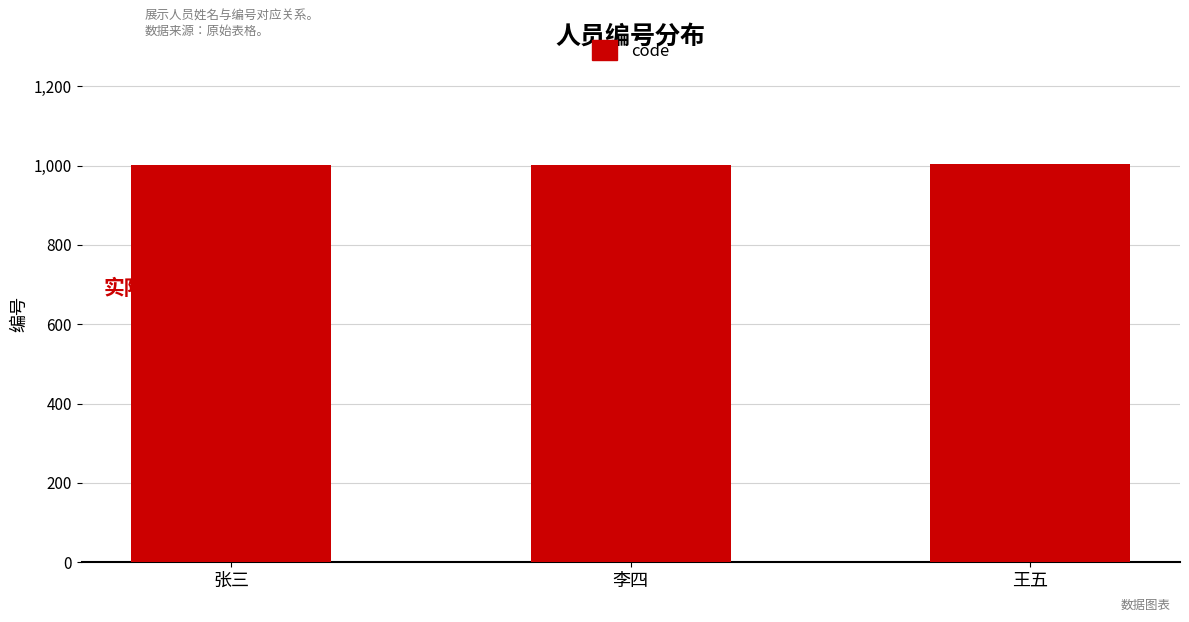

What is the sum of the values at 王五 and 李四?

2005